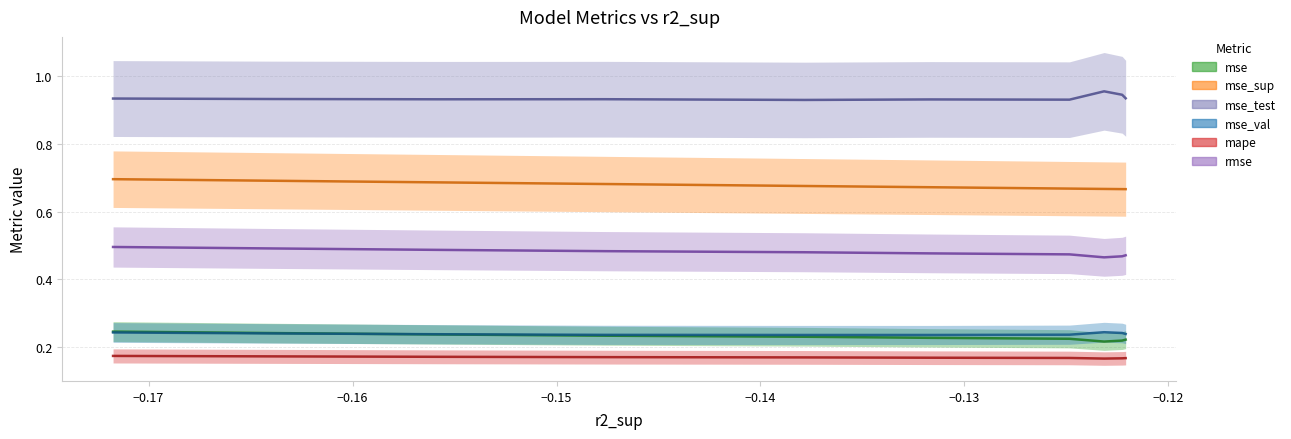

After their last crossing, which series has the higher values: mse_val or mse?

mse_val